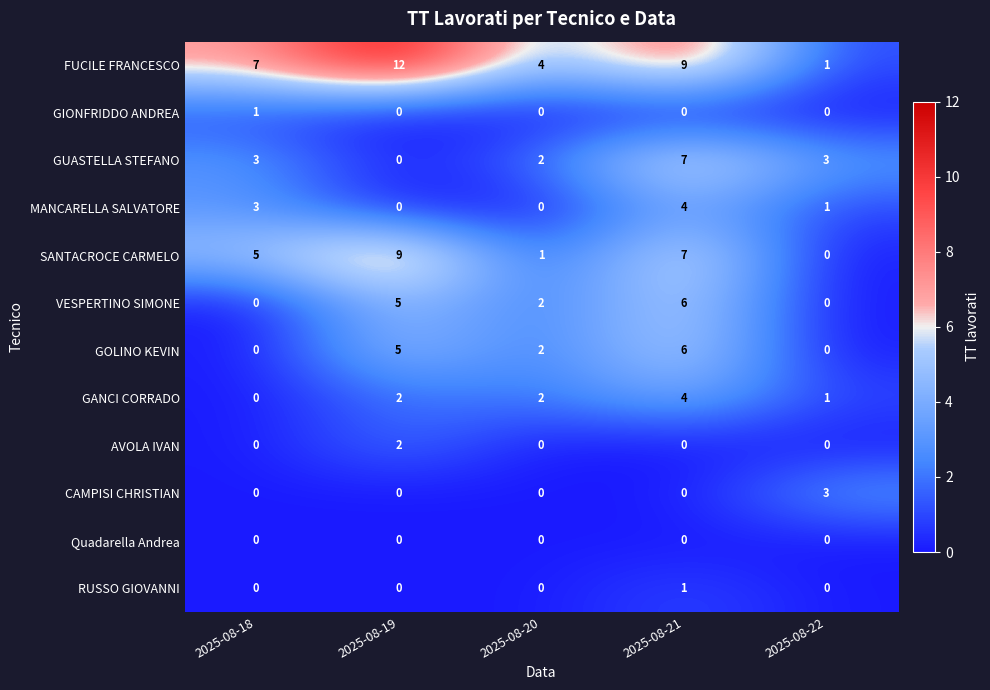

How many categories are shown in the chart?

5